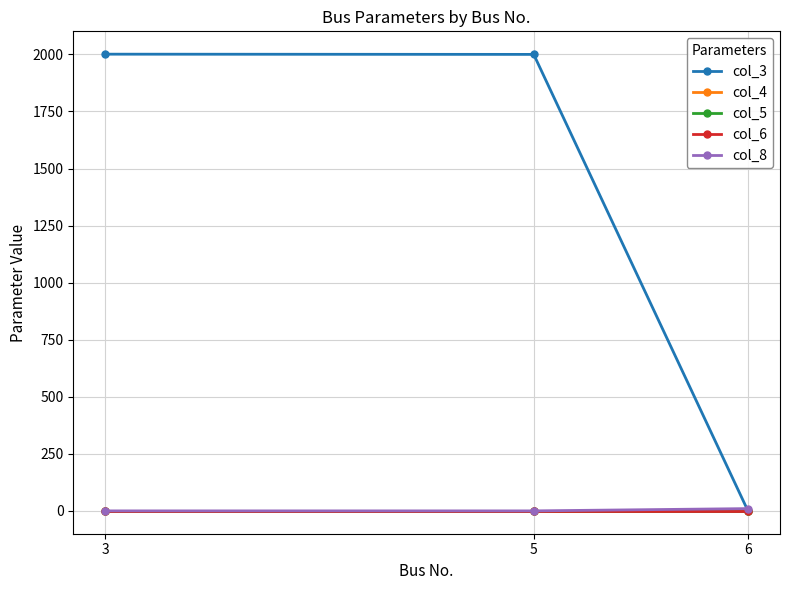

Read the col_4 value at 5.

1.0